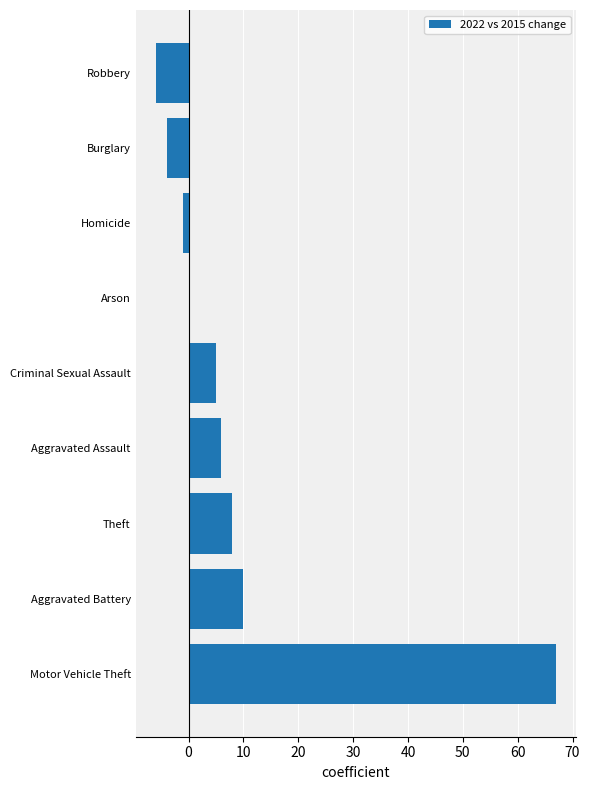

What is the sum of all values?

85